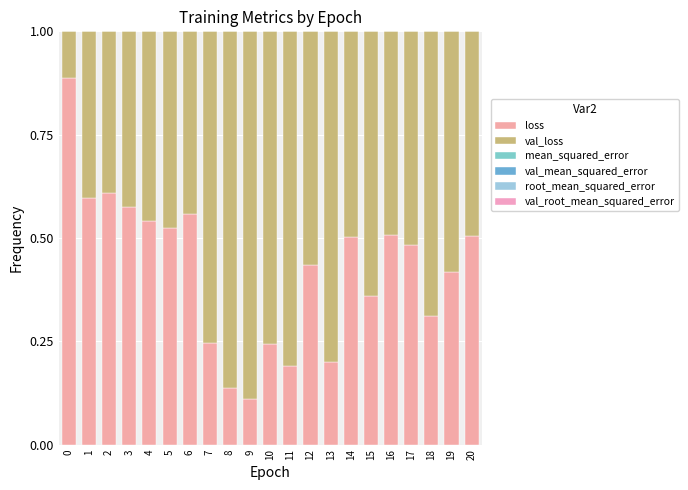

Between 8 and 13, which series saw the biggest shift?

val_loss